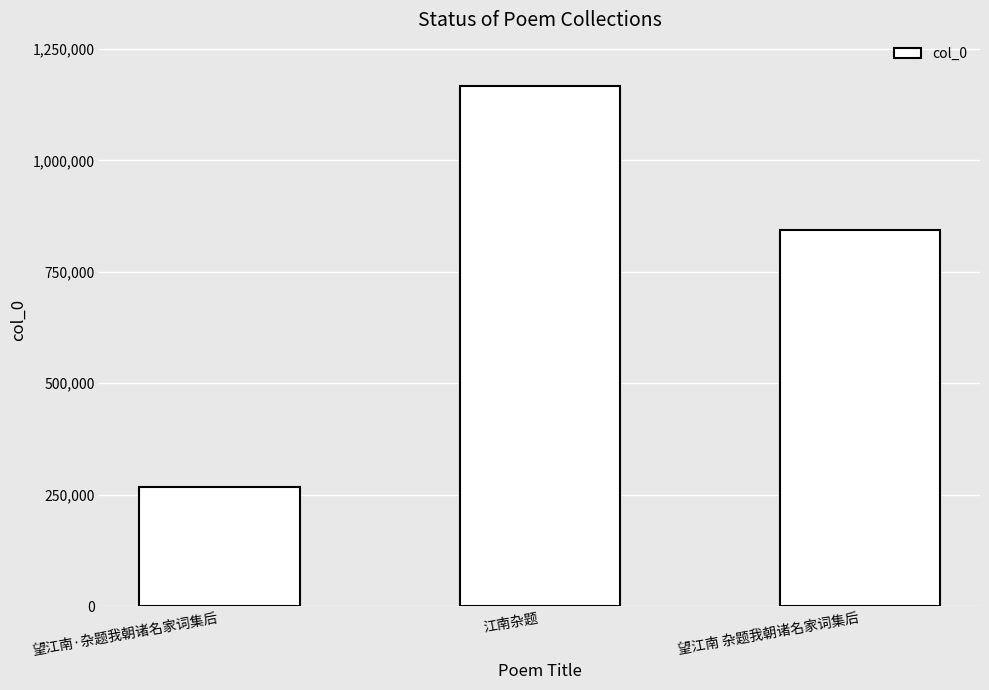

How many data points are less than 843647?

1